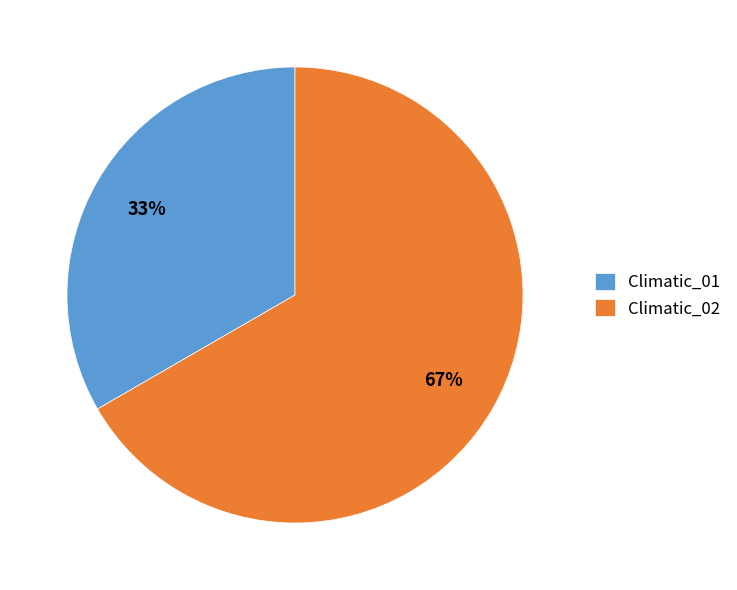

To the nearest percent, what is the average slice percentage?

50%